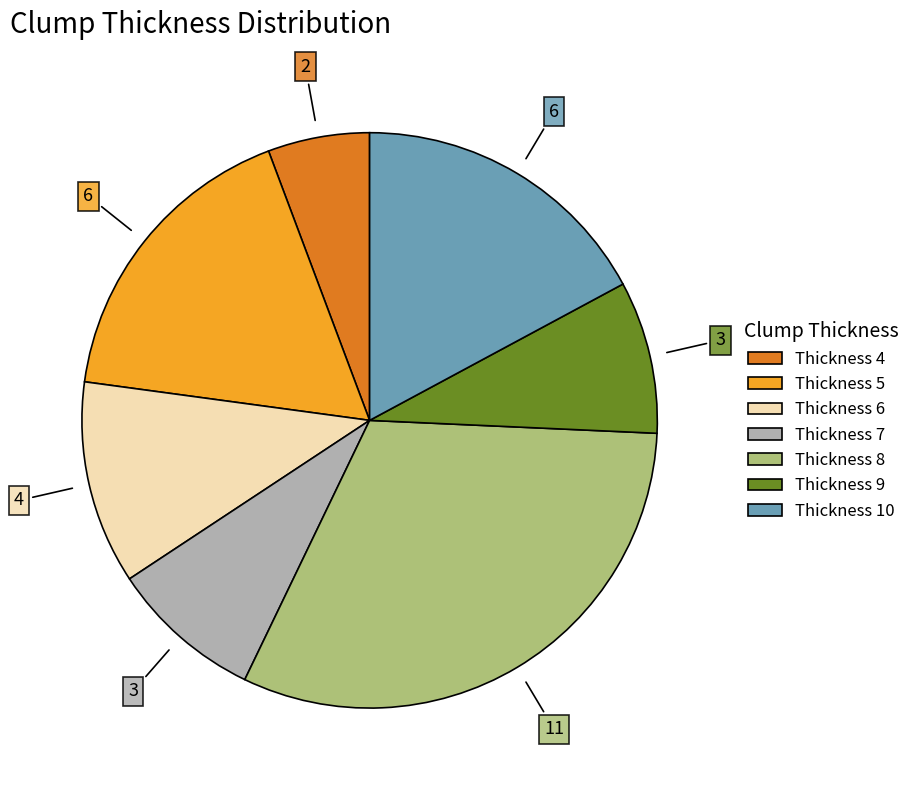

Is there any slice that represents more than half of the pie?

No